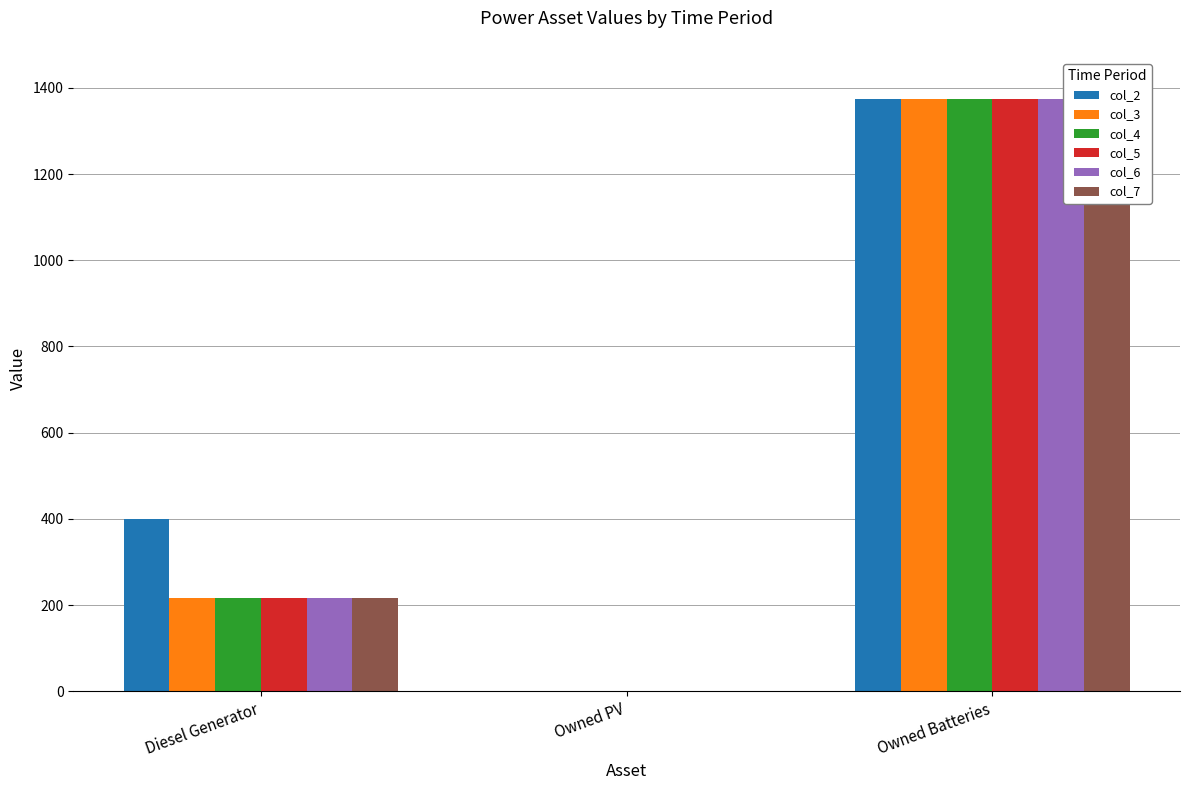

At which label is col_2 closest to 687?

Diesel Generator